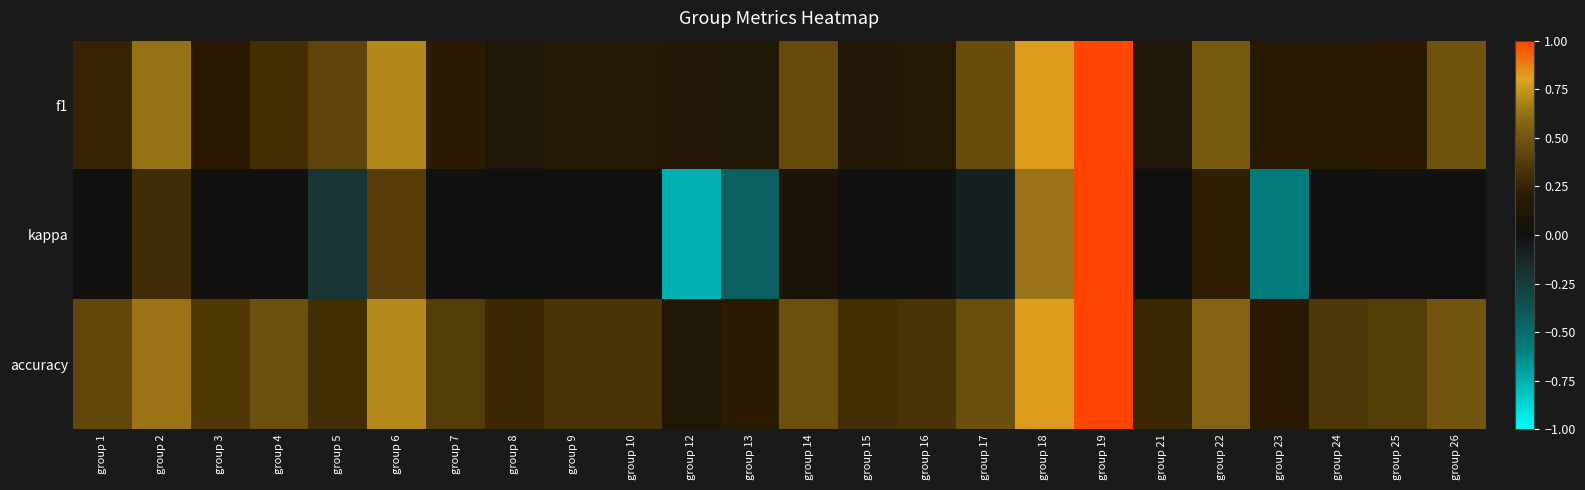

What is the difference between the highest and lowest values at group 24?

0.4